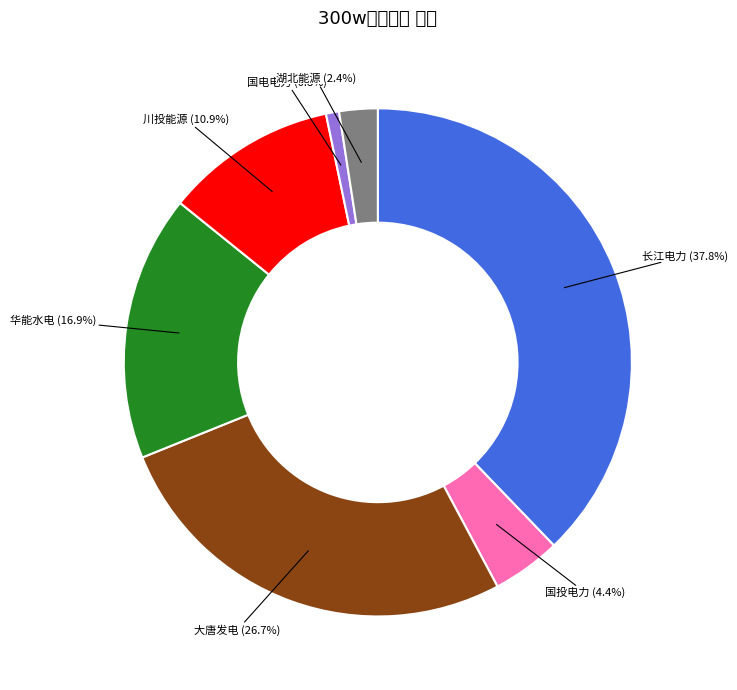

How many segments does this pie chart have?

7